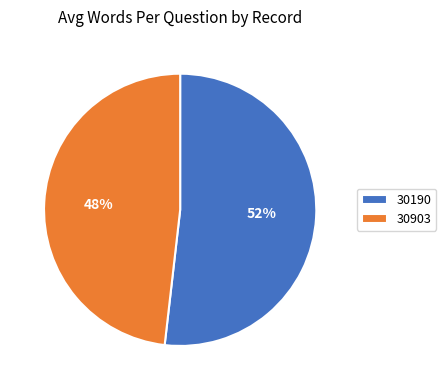

What is the smallest slice in the pie chart?

30903